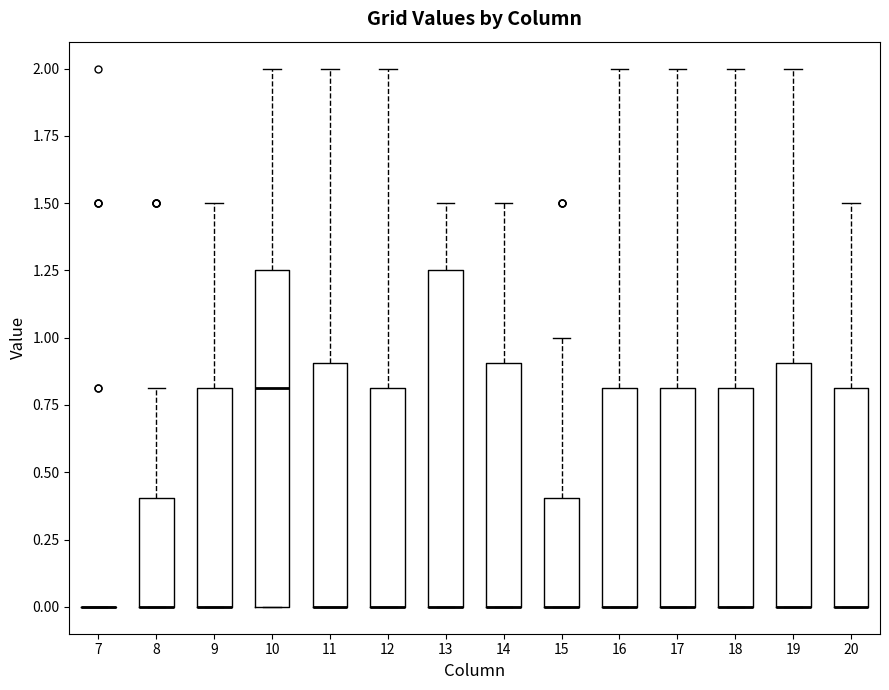

Where is the lower edge of the box at x = 20 on the y-axis? The values are not printed on the chart, so give them approximately, as read against the axis.

0.00